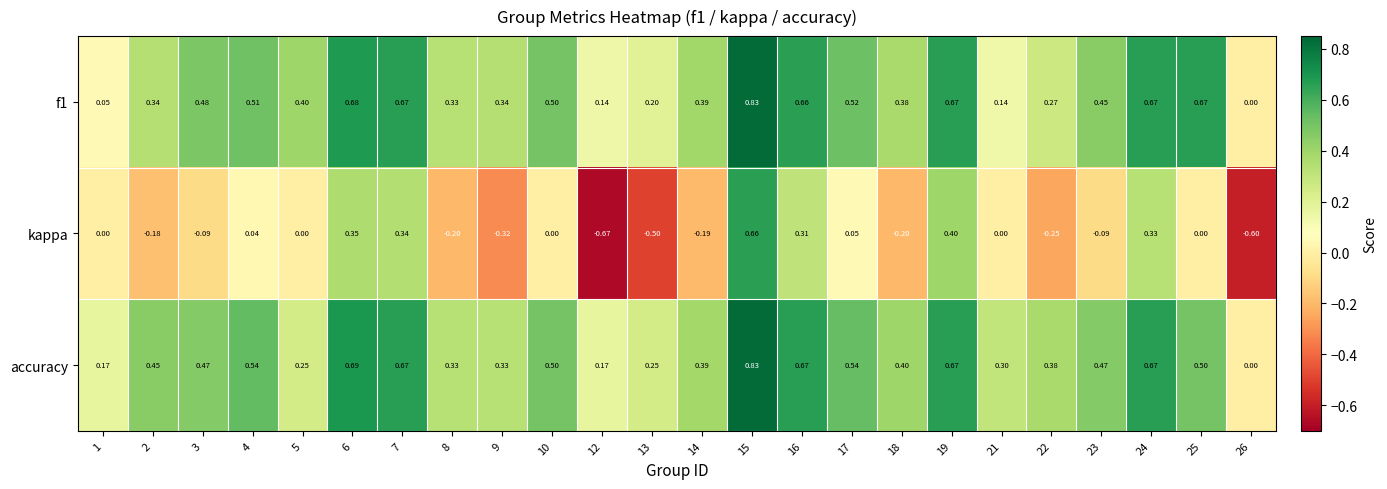

Count the number of data series in this chart.

3